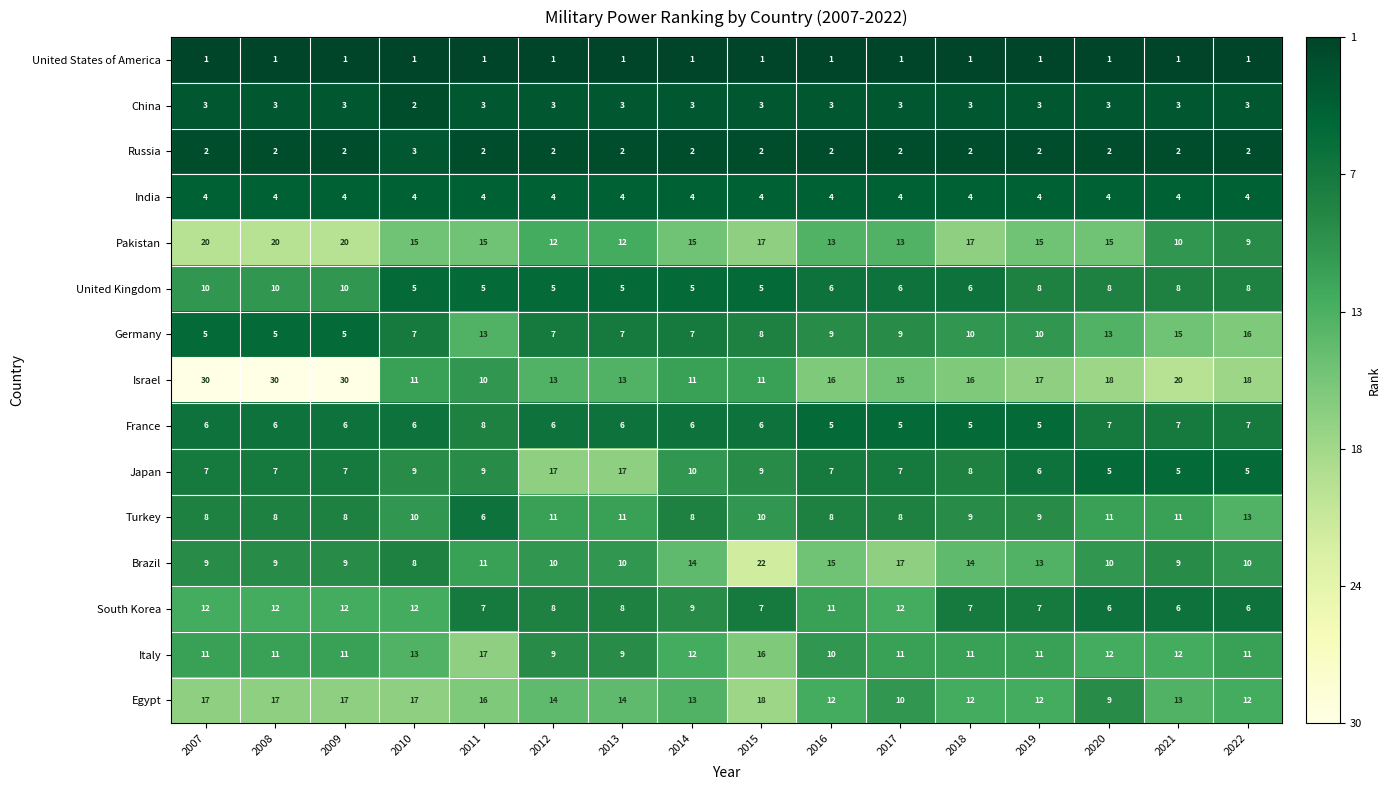

The Israel series shows 11 at 2015. True or false?

True